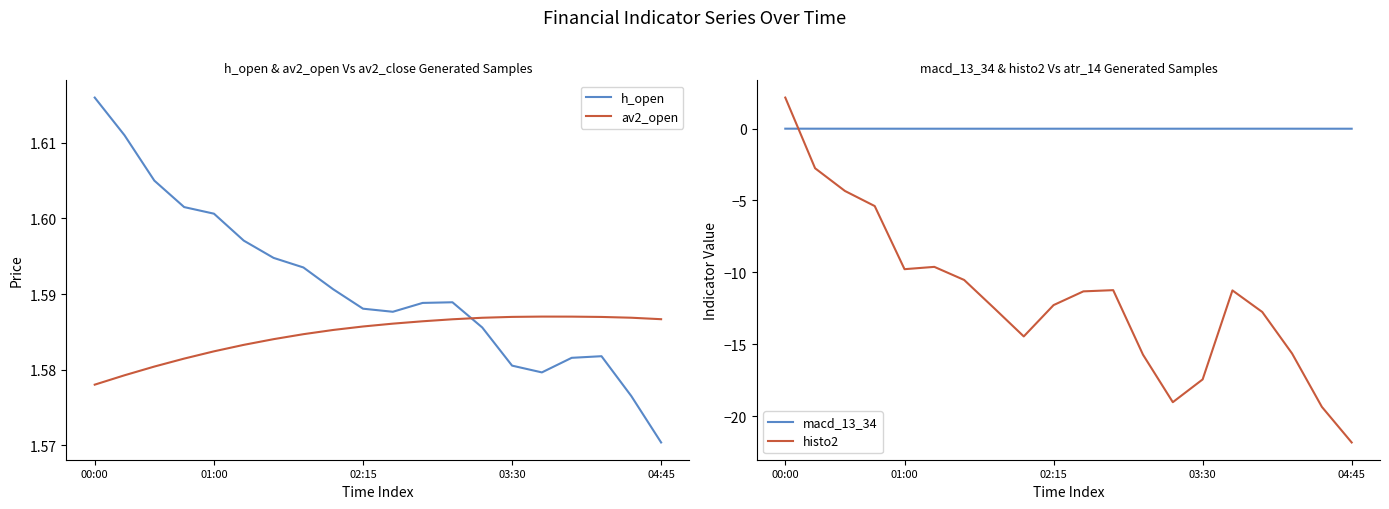

What value does the histo2 series have at 01:00?

-9.8